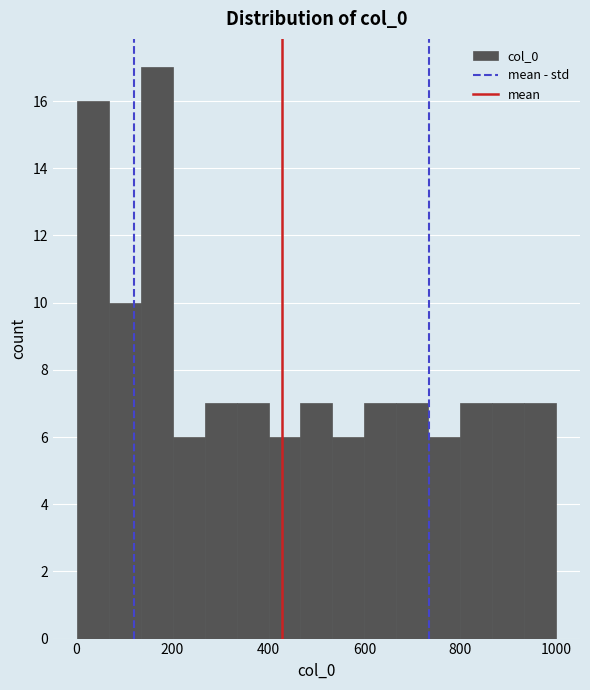

Read against the x-axis, roughly where is the centre of the tallest bar?

160